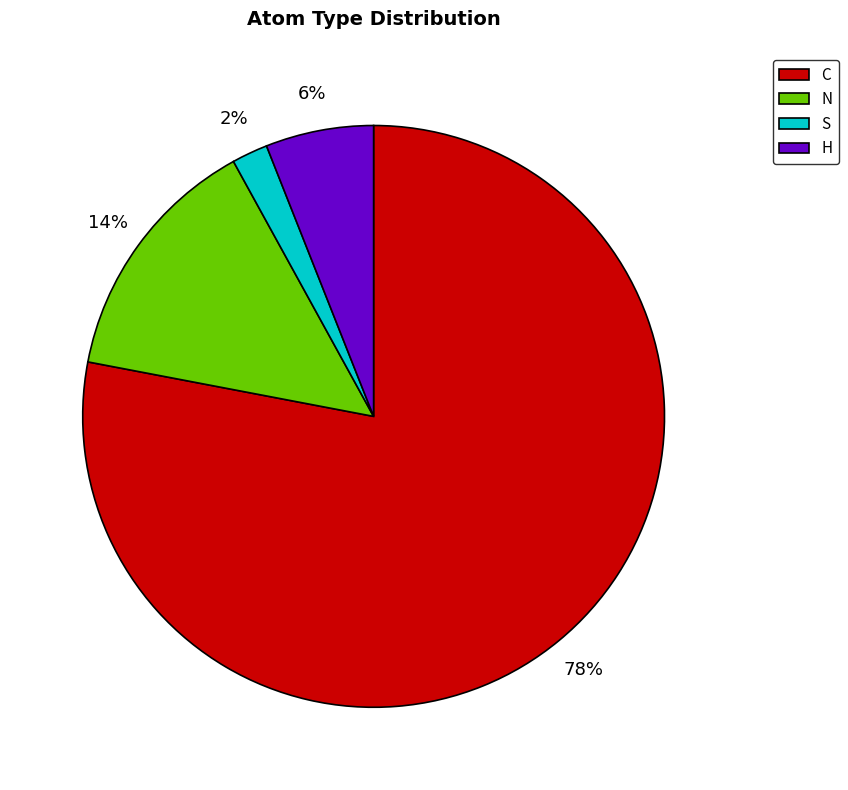

Is it true that C is 73% of the pie?

False